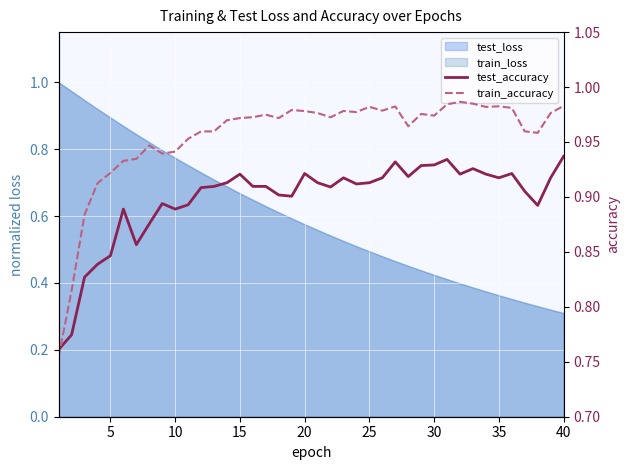

True or false: train_accuracy has a value of 1.6 at 38.

False